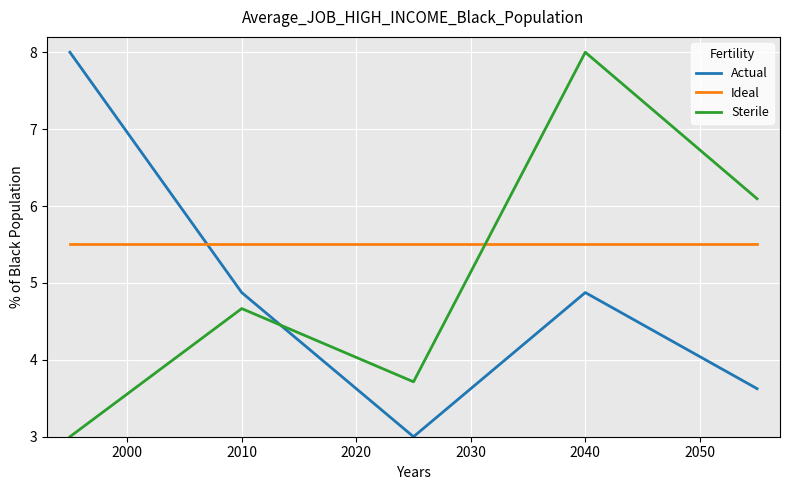

How many values in the Sterile series exceed 4?

3